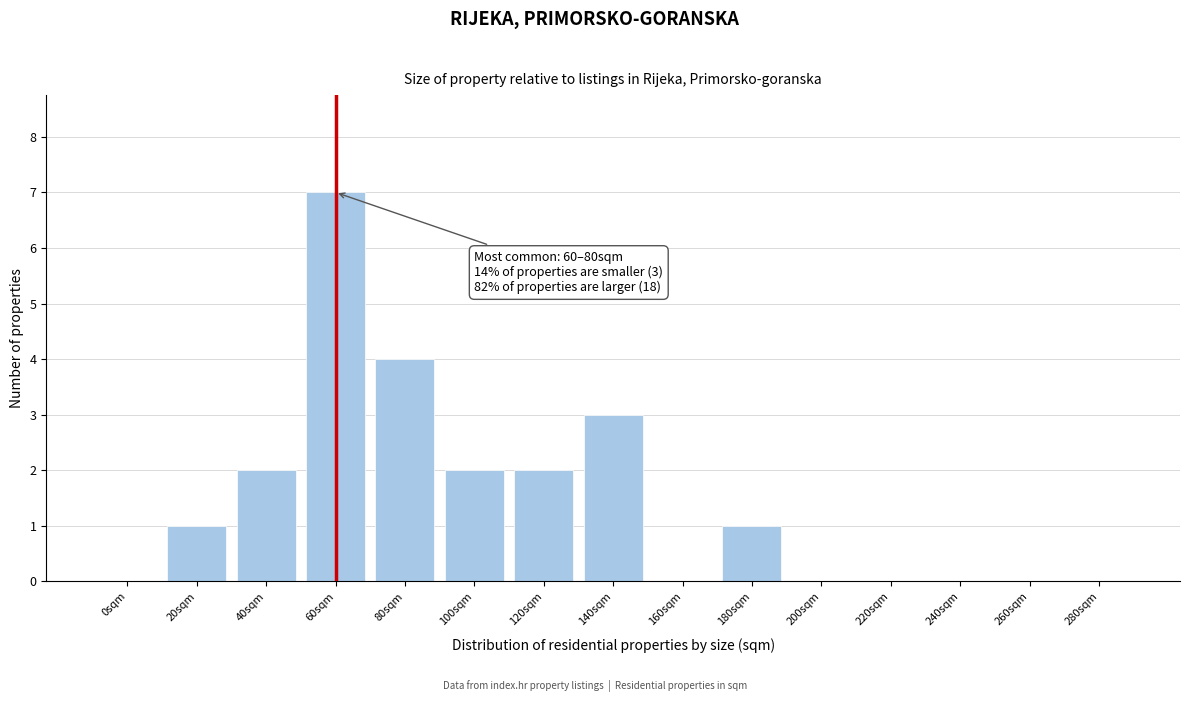

Reading left to right, list all the values displayed in this chart.

0sqm=0	20sqm=1	40sqm=2	60sqm=7	80sqm=4	100sqm=2	120sqm=2	140sqm=3	160sqm=0	180sqm=1	200sqm=0	220sqm=0	240sqm=0	260sqm=0	280sqm=0